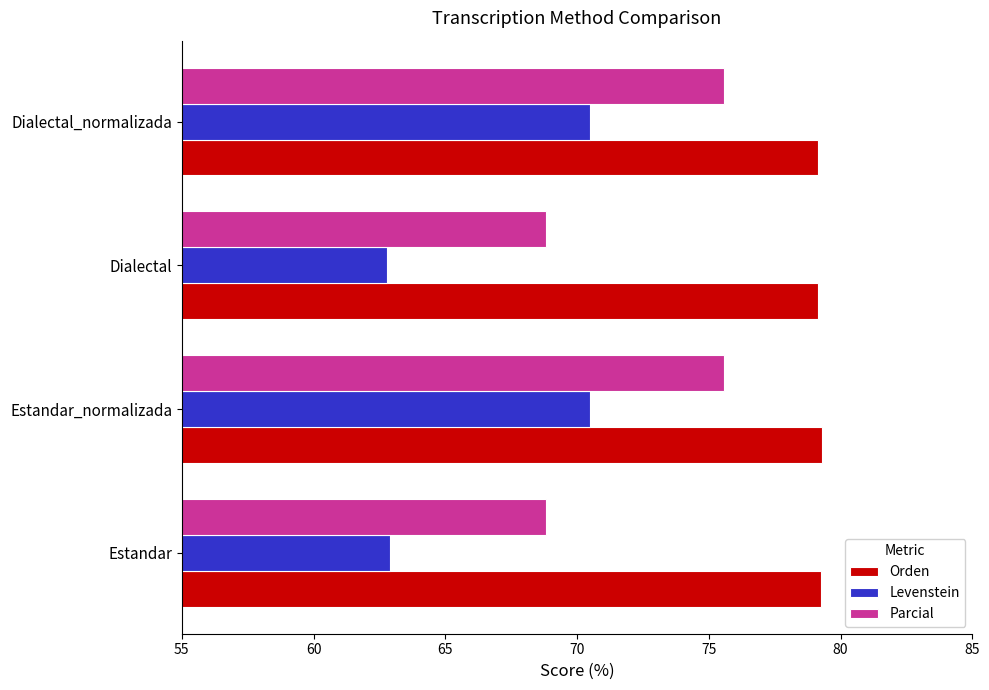

List the series in order of their overall mean, highest first.

Orden, Parcial, Levenstein